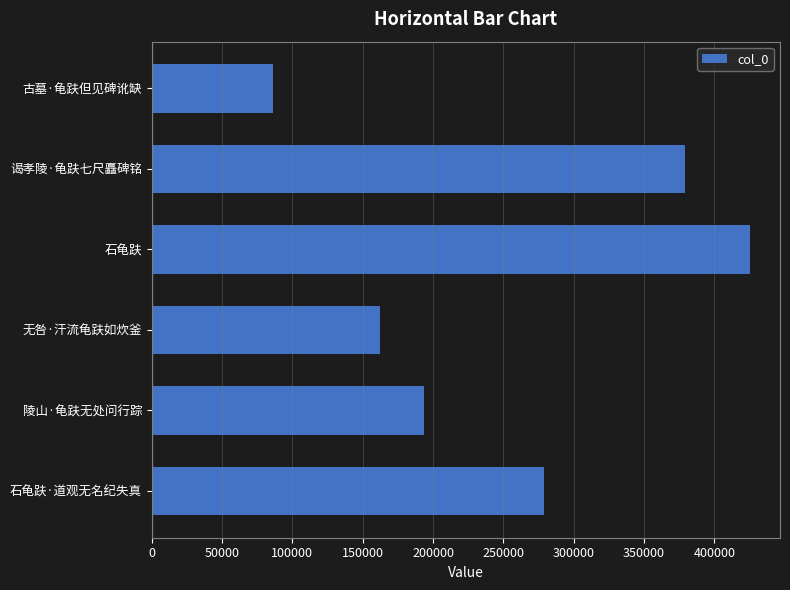

Approximately how many times larger is the value at 石龟趺 compared to 谒孝陵·龟趺七尺矗碑铭?

1.1